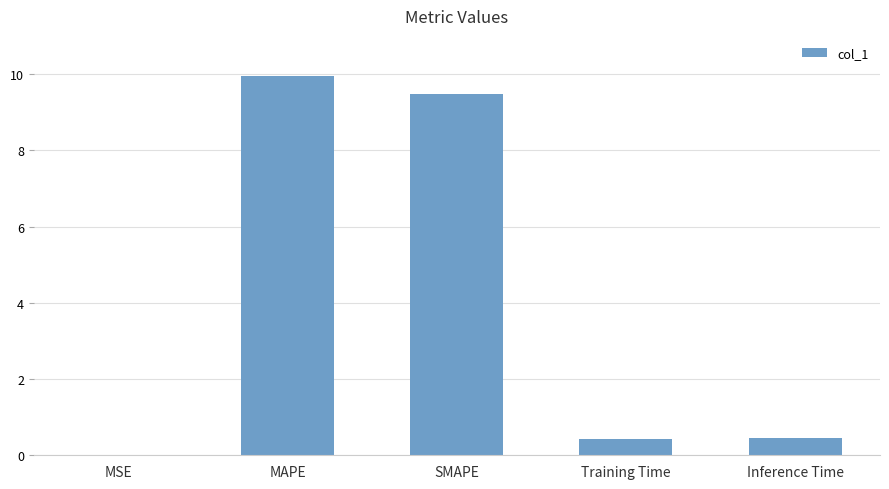

Is it true that the value at MAPE is 3.5?

False